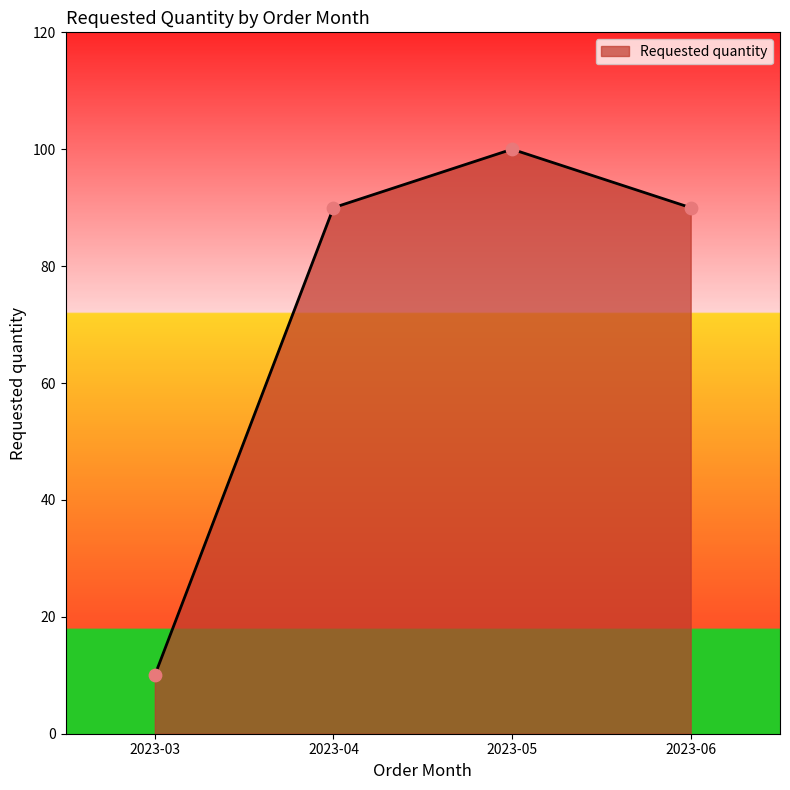

Approximately how many times larger is the value at 2023-04 compared to 2023-05?

0.9